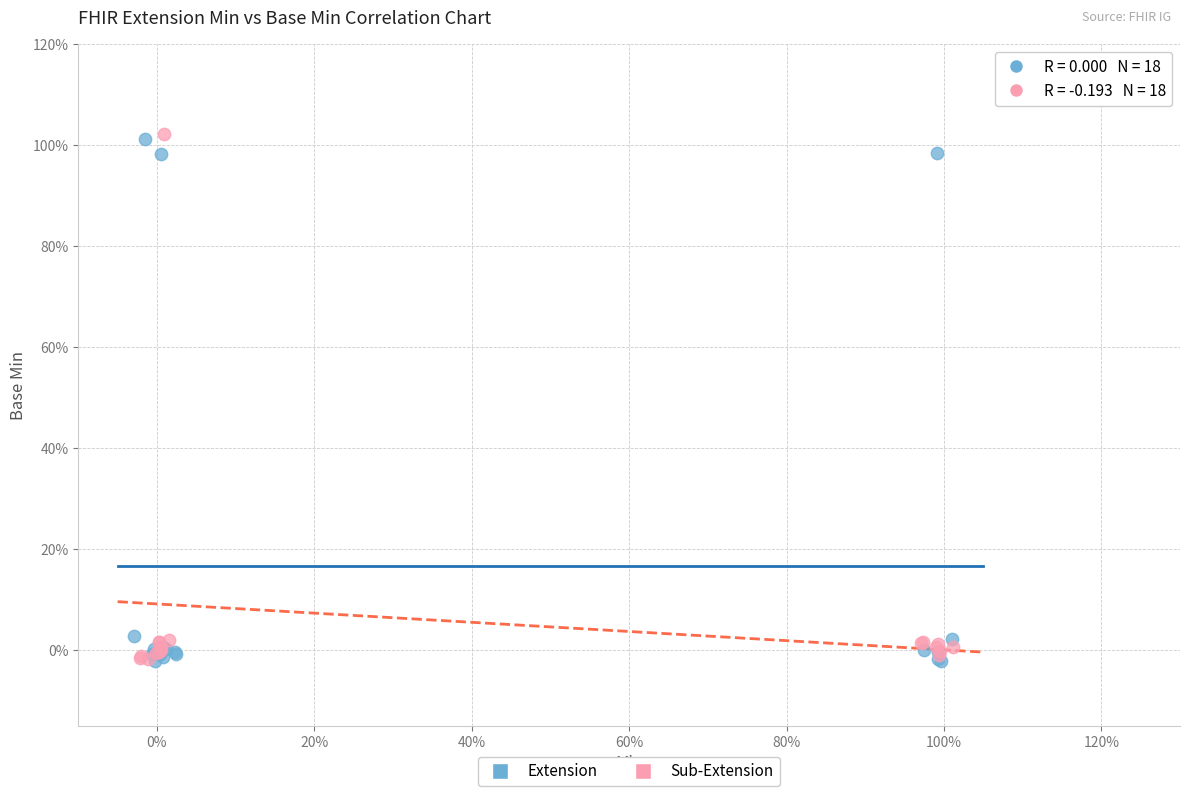

What are all the series names shown in the legend?

Extension, Sub-Extension